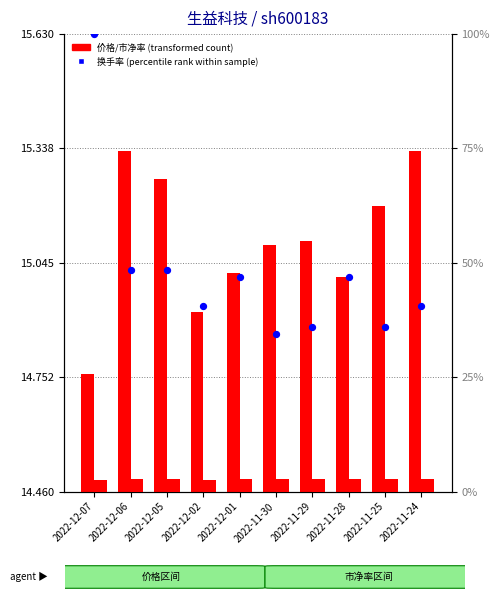

Which series has the largest Y range (max minus min)?

换手率 (percentile rank)